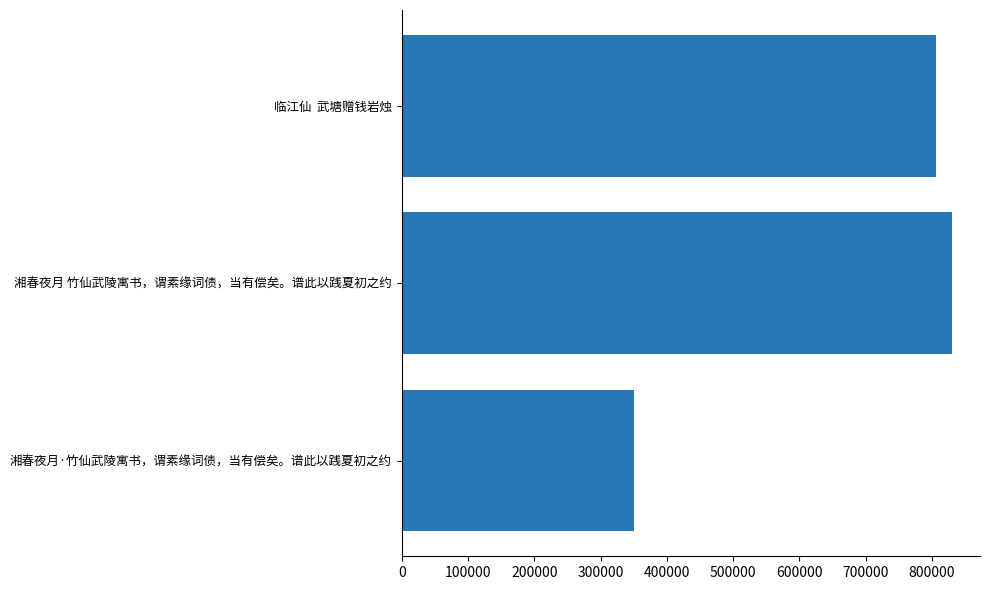

List the labels in order of value, smallest first.

湘春夜月·竹仙武陵寓书，谓素缘词债，当有偿矣。谱此以践夏初之约, 临江仙  武塘赠钱岩烛, 湘春夜月 竹仙武陵寓书，谓素缘词债，当有偿矣。谱此以践夏初之约